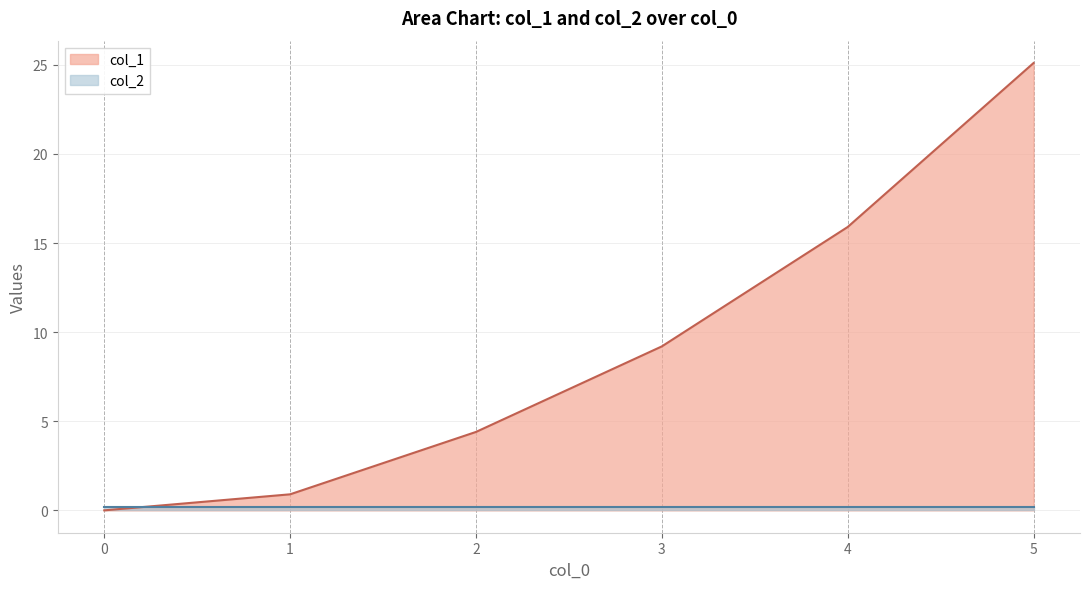

Which label corresponds to the largest value in the chart?

5